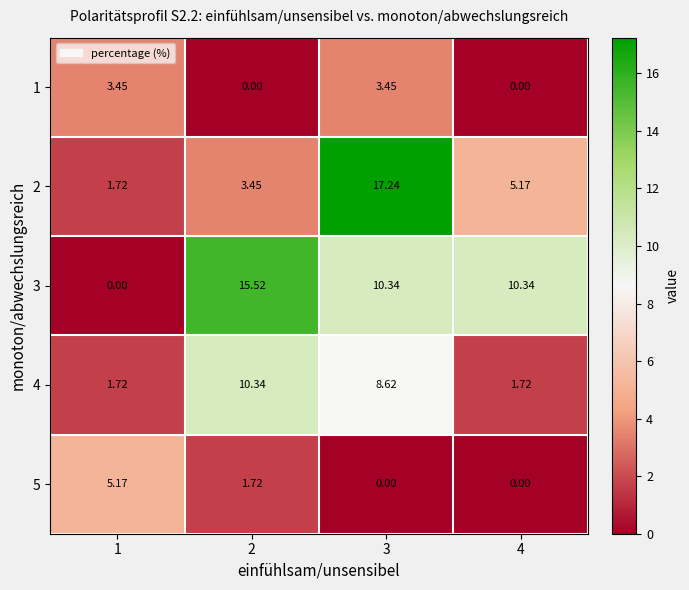

What is the spread (max minus min) of values at 3?

17.2